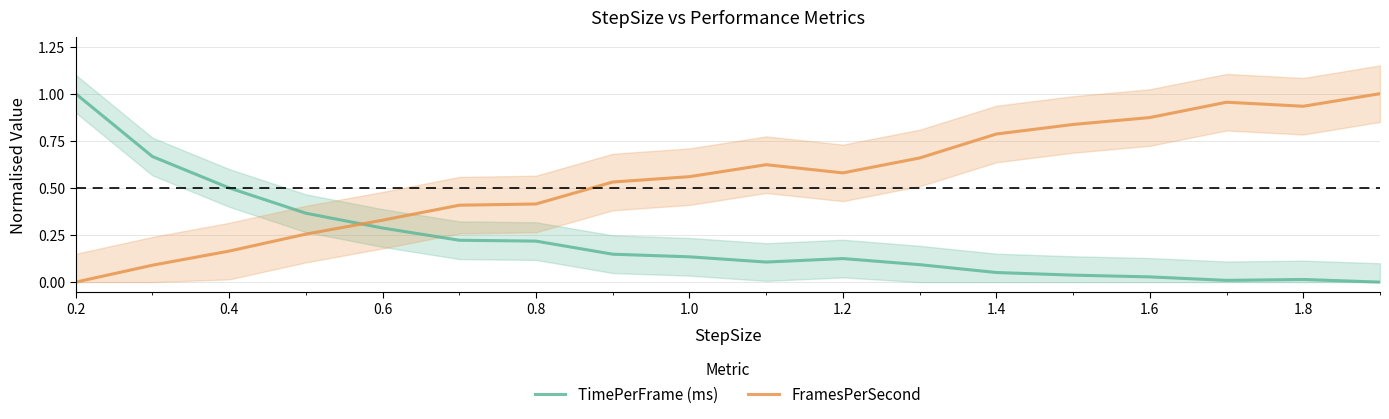

Which series ends up on top after the final intersection of FramesPerSecond and TimePerFrame (ms)?

FramesPerSecond